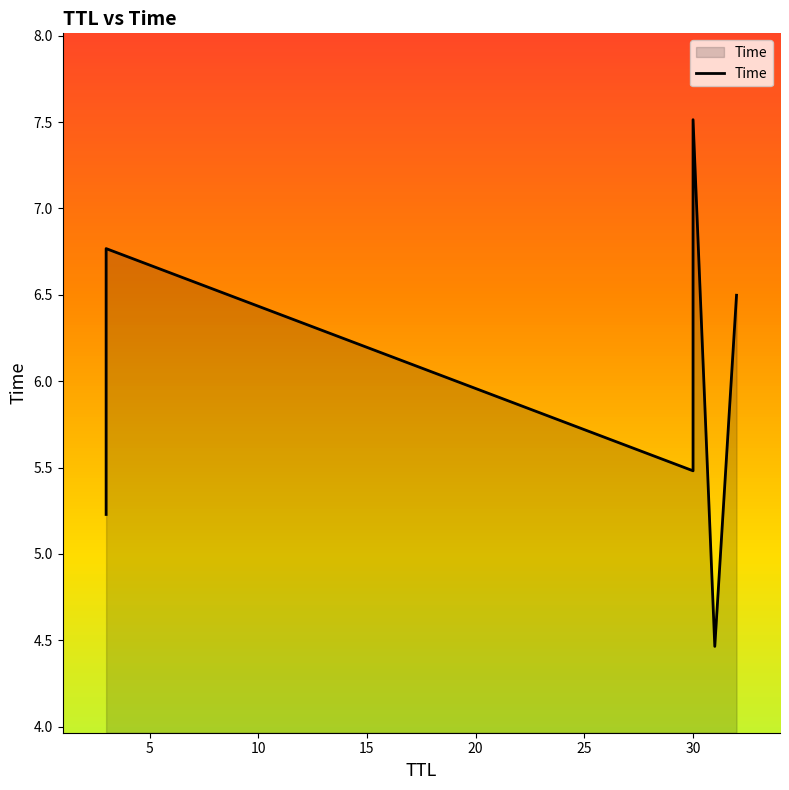

Is it true that the value at 5 is 3.1?

False